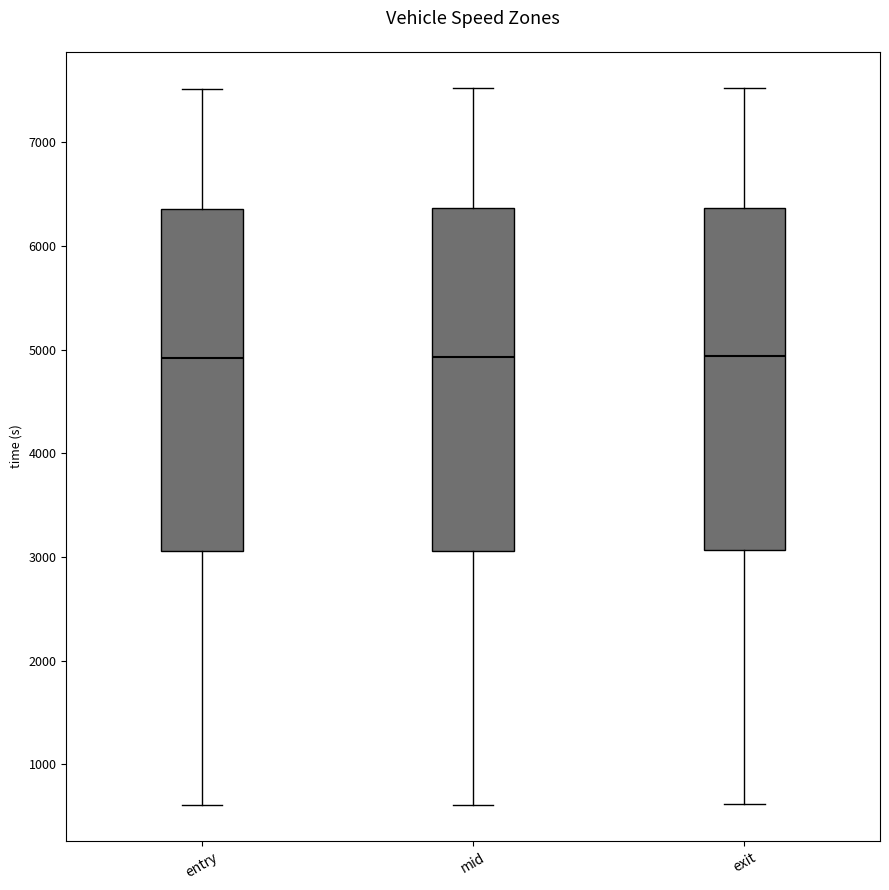

Reading left to right, transcribe this box plot: for each box, give where its median line is, the range the box spans, and where its two whiskers end, as read against the y-axis. The values are not printed on the chart, so give them approximately, as read against the axis.

entry: median 4900, box 3100 to 6400, whiskers 600 to 7500
mid: median 4900, box 3100 to 6400, whiskers 600 to 7500
exit: median 4900, box 3100 to 6400, whiskers 600 to 7500